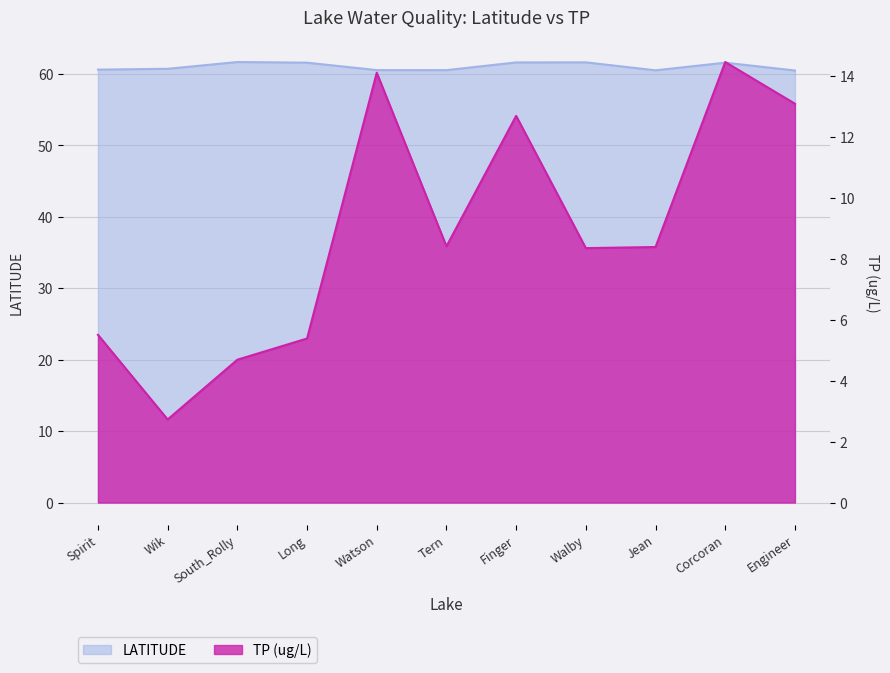

True or false: TP (ug/L) has more than 1 interior local peaks.

True